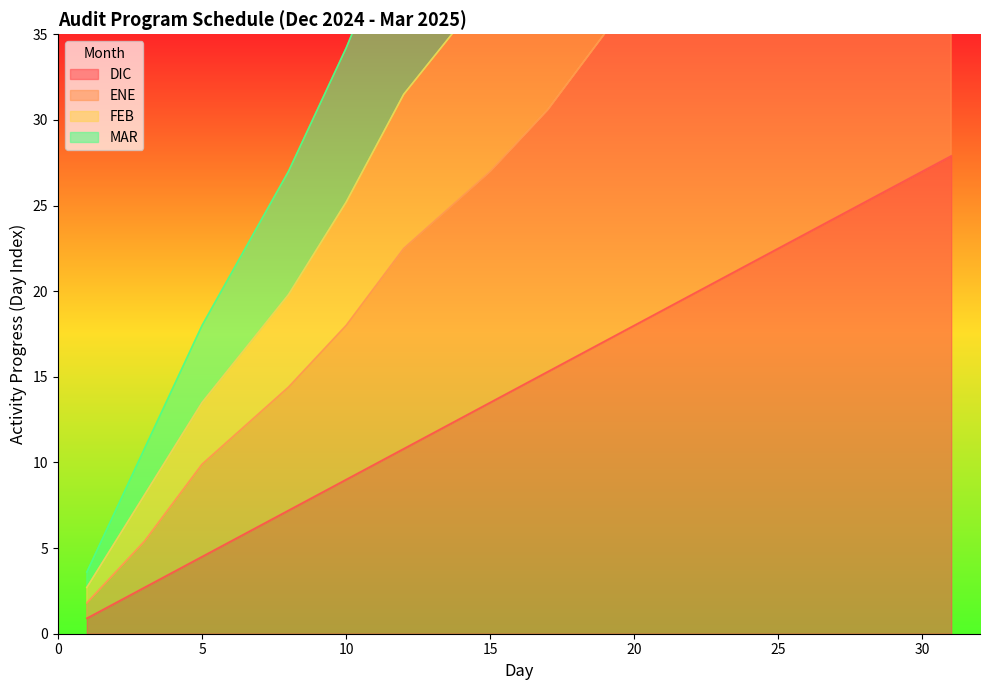

Rank the series by their average value, from lowest to highest.

DIC, ENE, FEB, MAR